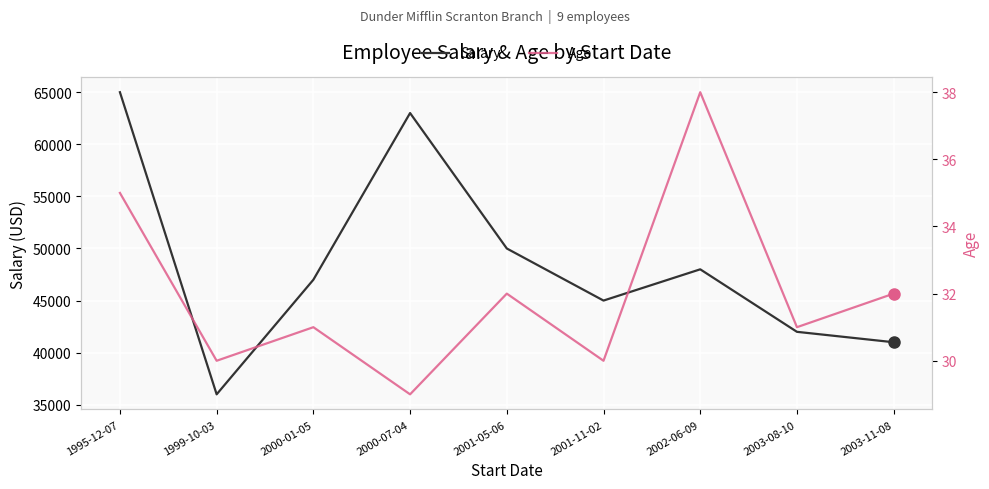

List the labels in order of Salary value, largest first.

1995-12-07, 2000-07-04, 2001-05-06, 2002-06-09, 2000-01-05, 2001-11-02, 2003-08-10, 2003-11-08, 1999-10-03